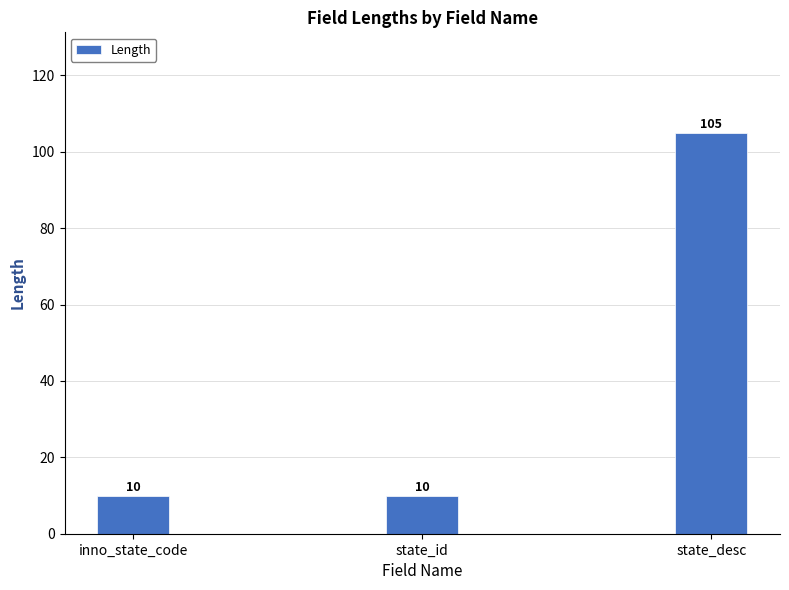

What is the value of the 2nd bar from the left?

10